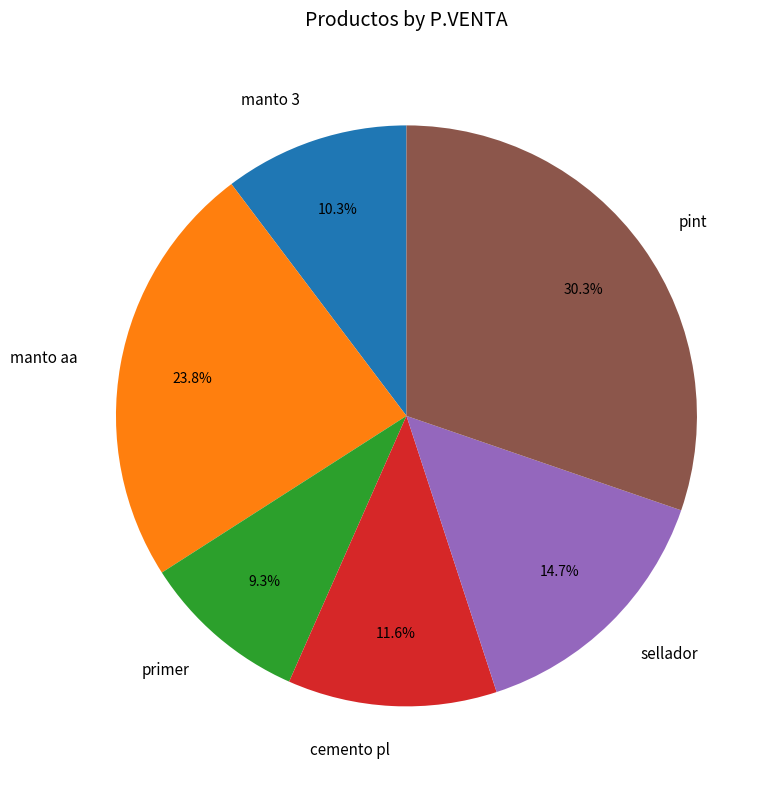

What percentage is the pint slice, to the nearest percent?

30%